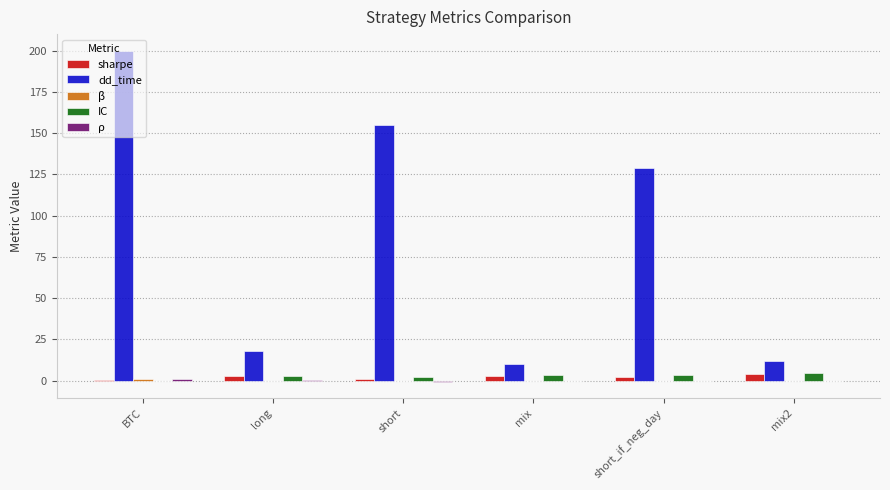

Does the chart contain stacked bars?

No